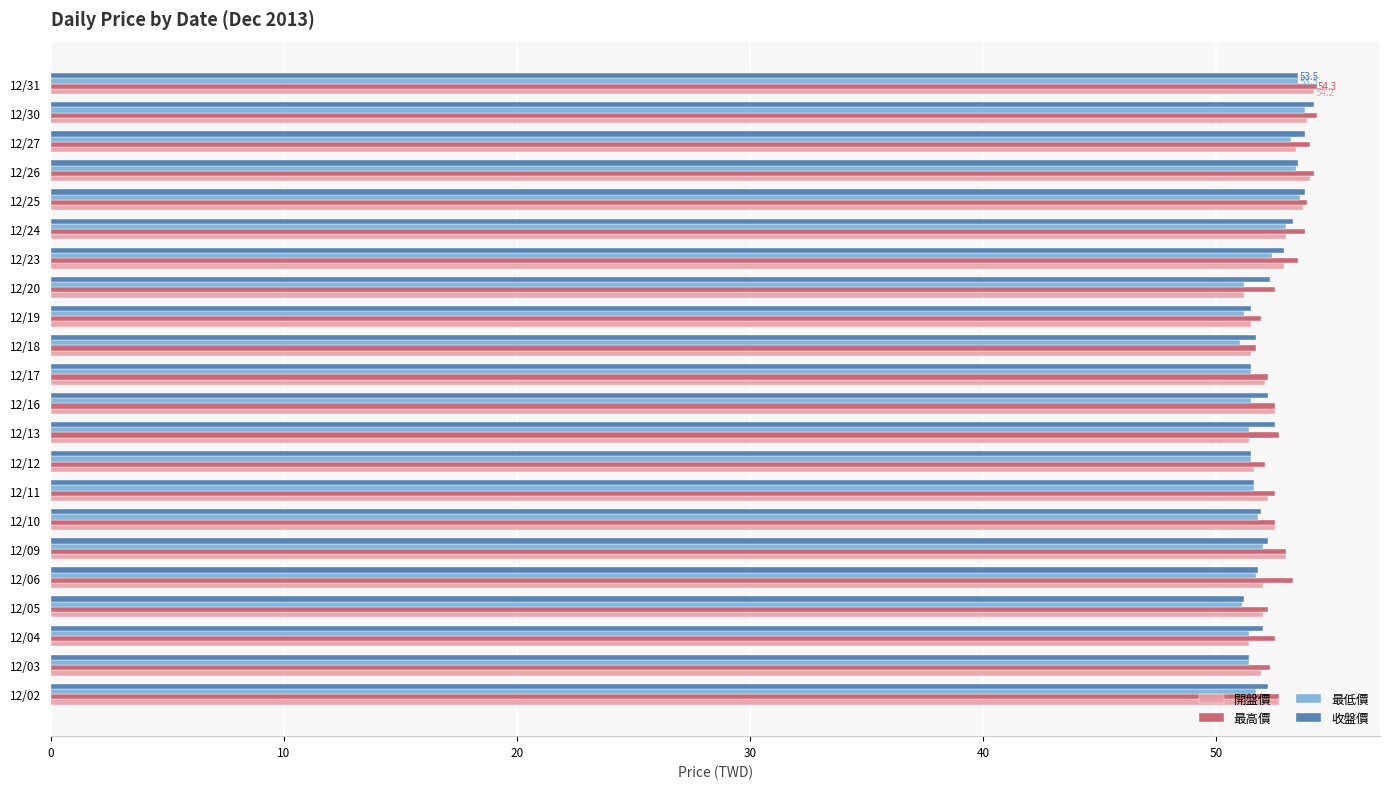

What is the total value across all series at 12/13?

208.0